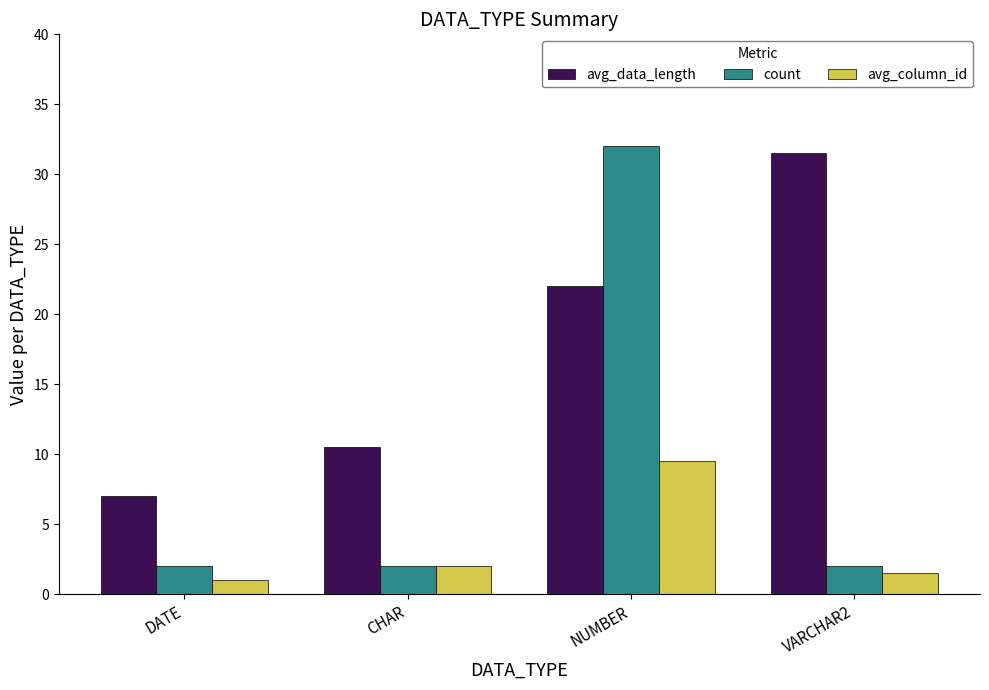

What is the total value across all series at CHAR?

14.5